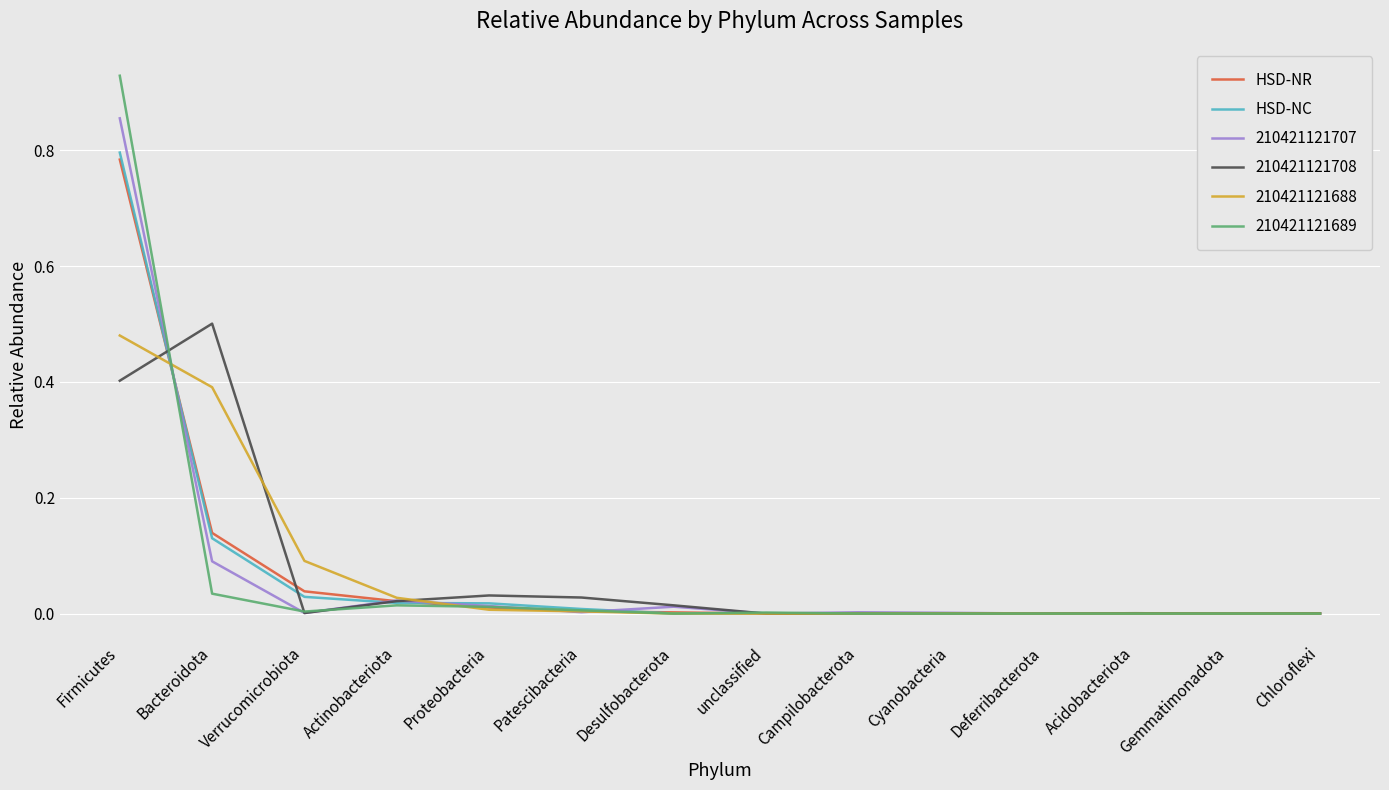

At which category is the sum across all series the highest?

Firmicutes